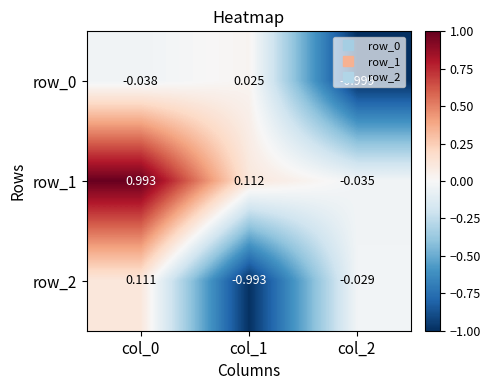

Is the value of row_2 at col_0 greater than the value of row_1 at col_1?

No